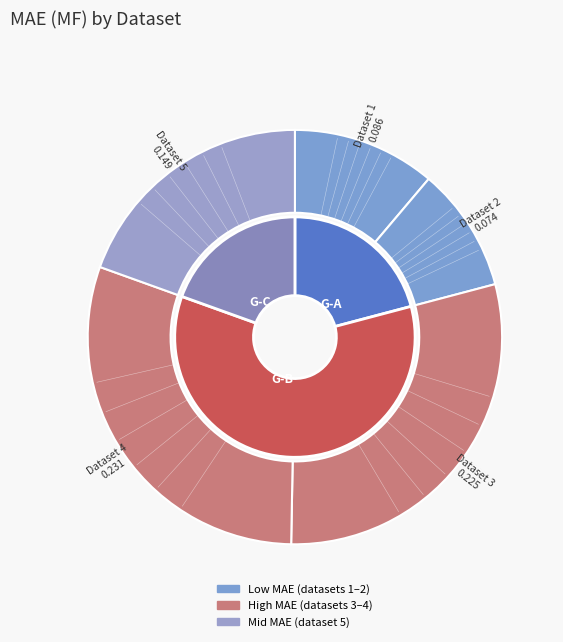

Which category has the smallest portion of the pie?

2